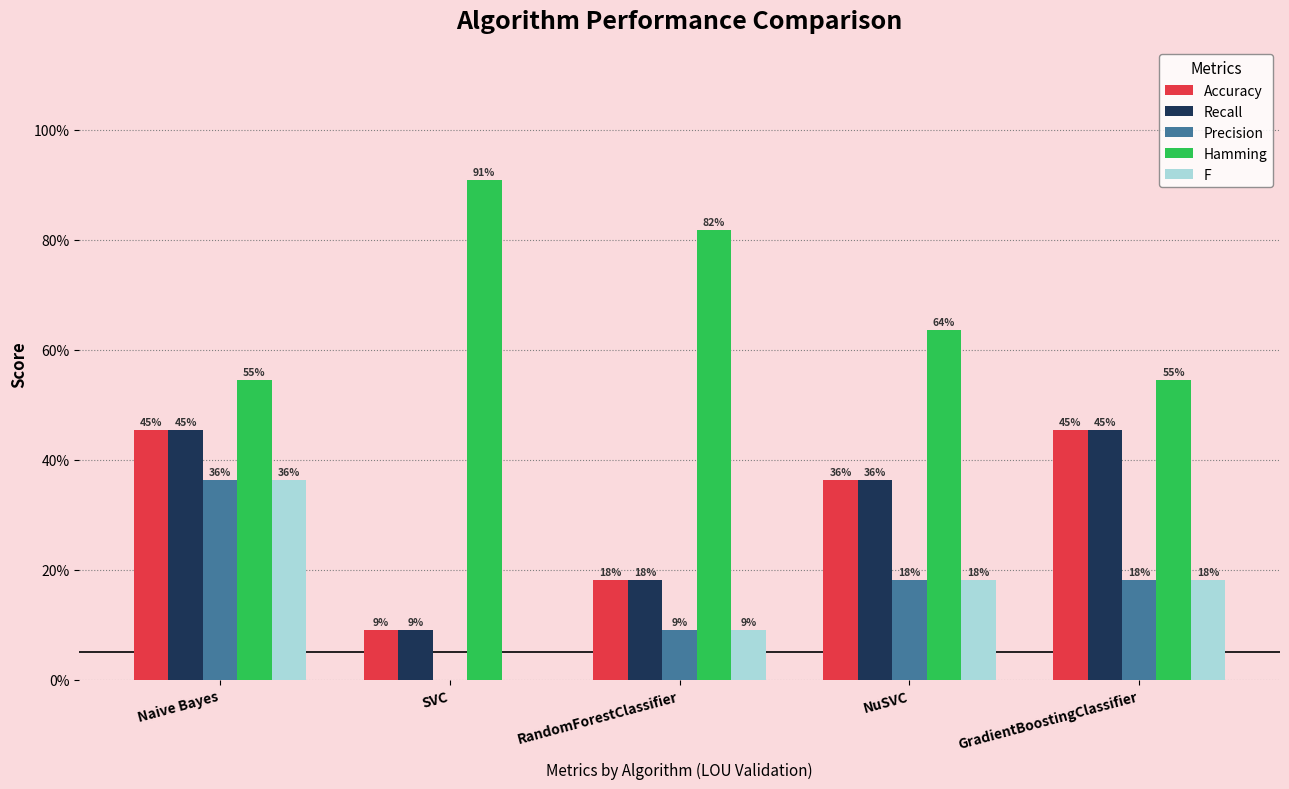

Rank the series by their maximum value, from lowest to highest.

Precision, F, Accuracy, Recall, Hamming